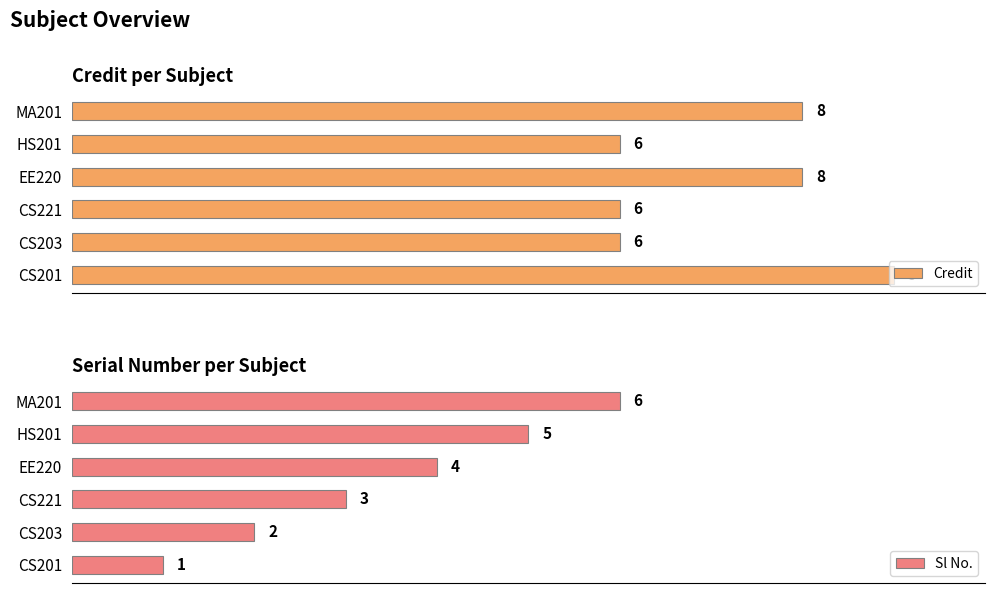

Between CS203 and CS221, which series saw the biggest shift?

Sl No.